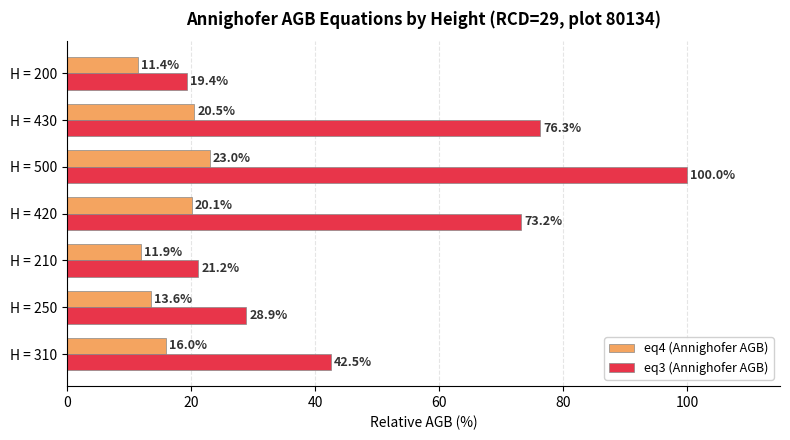

Which series has the largest total across all categories?

eq3 (Annighofer AGB)